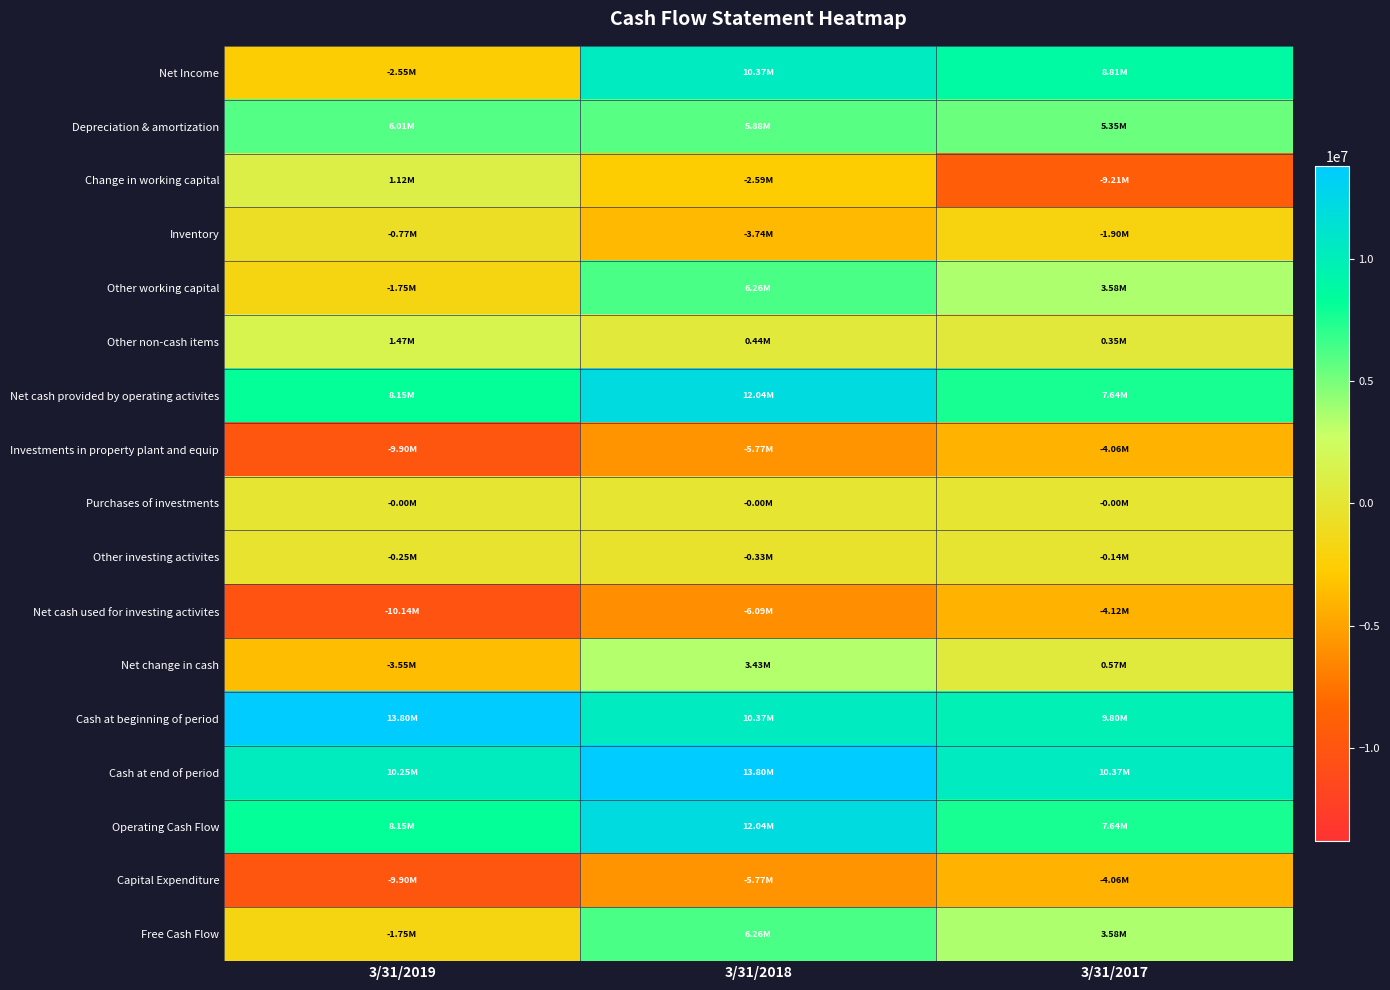

Reading left to right, extract all data points from this chart.

Net Income: 3/31/2019=-2550000	3/31/2018=10373000	3/31/2017=8814000
Depreciation & amortization: 3/31/2019=6014000	3/31/2018=5877000	3/31/2017=5347000
Change in working capital: 3/31/2019=1123000	3/31/2018=-2591000	3/31/2017=-9206000
Inventory: 3/31/2019=-771000	3/31/2018=-3743000	3/31/2017=-1901000
Other working capital: 3/31/2019=-1748000	3/31/2018=6263000	3/31/2017=3582000
Other non-cash items: 3/31/2019=1471000	3/31/2018=444000	3/31/2017=347000
Net cash provided by operating activites: 3/31/2019=8153000	3/31/2018=12036000	3/31/2017=7639000
Investments in property plant and equip: 3/31/2019=-9901000	3/31/2018=-5773000	3/31/2017=-4057000
Purchases of investments: 3/31/2019=-3000	3/31/2018=-3000	3/31/2017=-3000
Other investing activites: 3/31/2019=-253000	3/31/2018=-325000	3/31/2017=-145000
Net cash used for investing activites: 3/31/2019=-10137000	3/31/2018=-6089000	3/31/2017=-4125000
Net change in cash: 3/31/2019=-3554000	3/31/2018=3434000	3/31/2017=566000
Cash at beginning of period: 3/31/2019=13802000	3/31/2018=10368000	3/31/2017=9801000
Cash at end of period: 3/31/2019=10248000	3/31/2018=13802000	3/31/2017=10368000
Operating Cash Flow: 3/31/2019=8153000	3/31/2018=12036000	3/31/2017=7639000
Capital Expenditure: 3/31/2019=-9901000	3/31/2018=-5773000	3/31/2017=-4057000
Free Cash Flow: 3/31/2019=-1748000	3/31/2018=6263000	3/31/2017=3582000